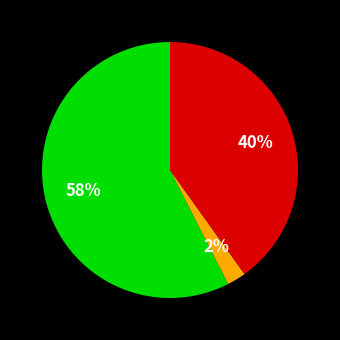

Is there any slice that represents more than half of the pie?

Yes